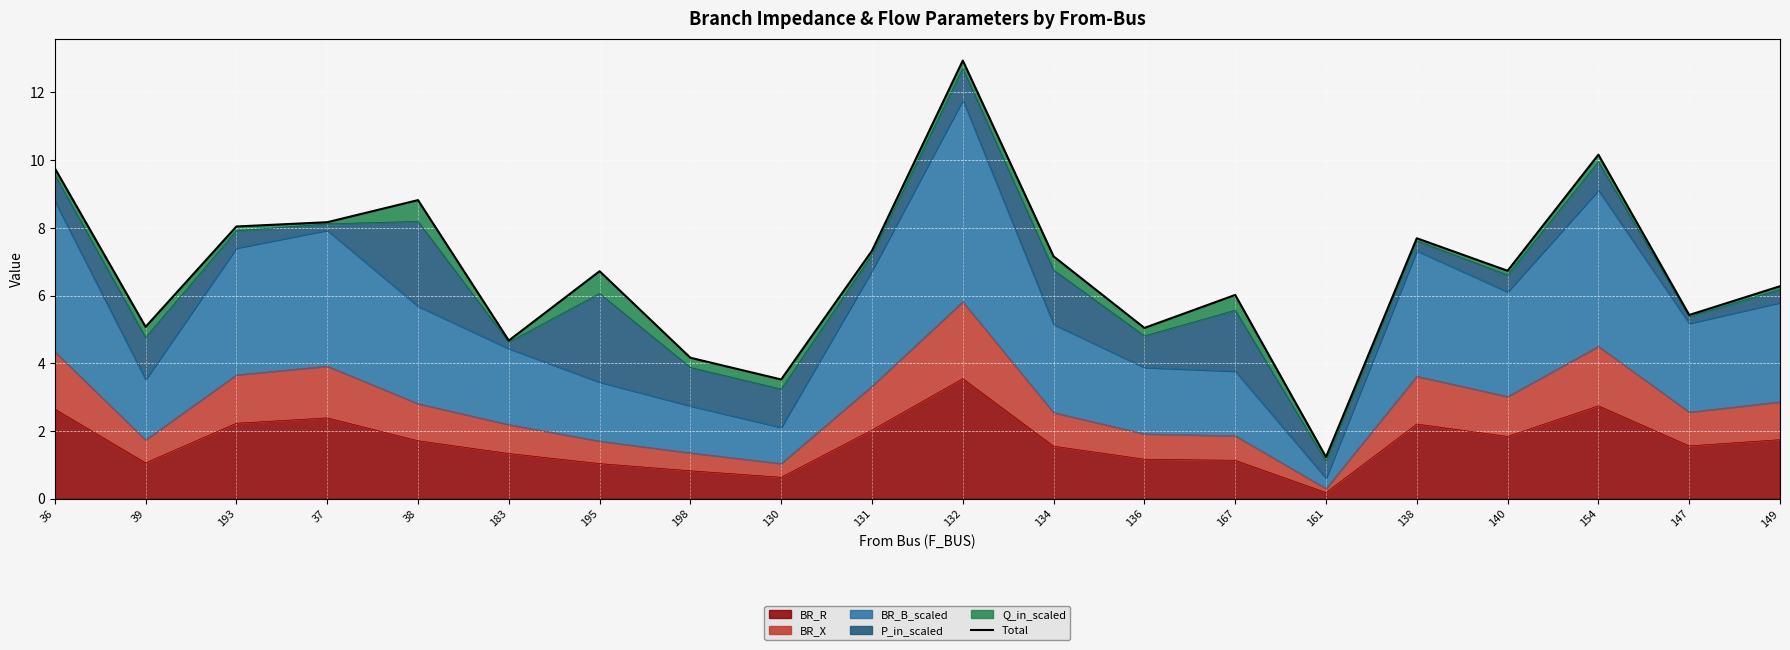

List the labels in order of value, smallest first.

161, 130, 198, 183, 136, 39, 147, 167, 149, 195, 140, 134, 131, 138, 193, 37, 38, 36, 154, 132